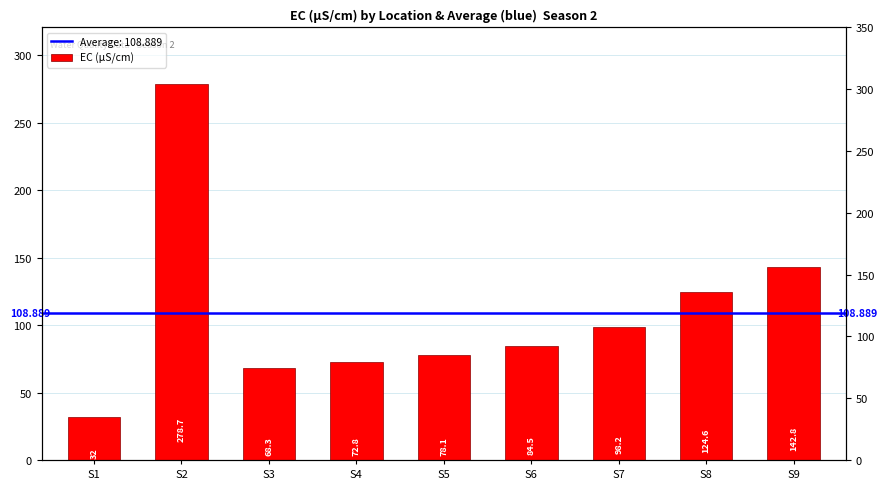

At which label does the data first exceed 84?

S2